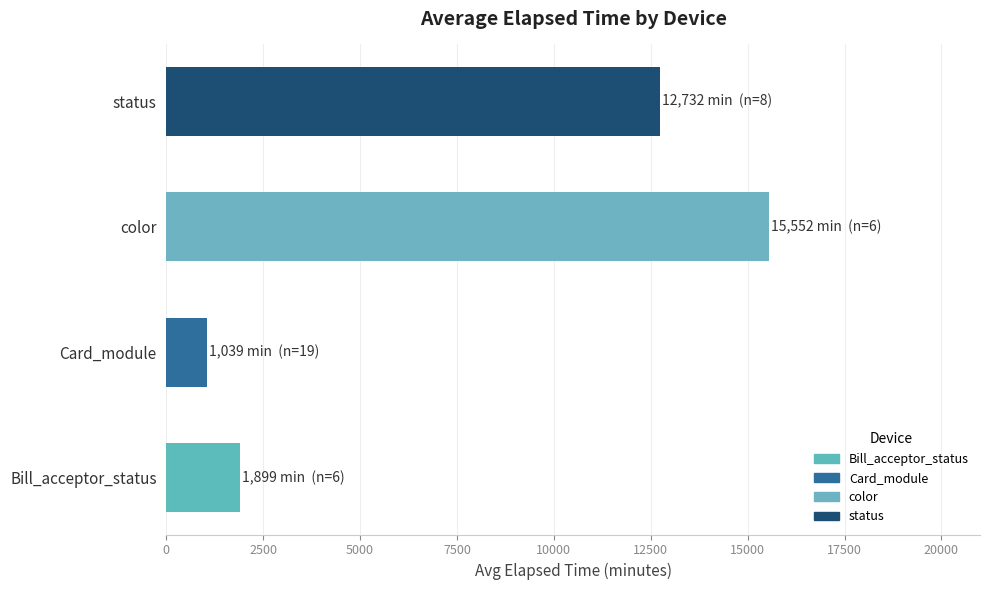

What is the change in value from Bill_acceptor_status to Card_module?

-860.2